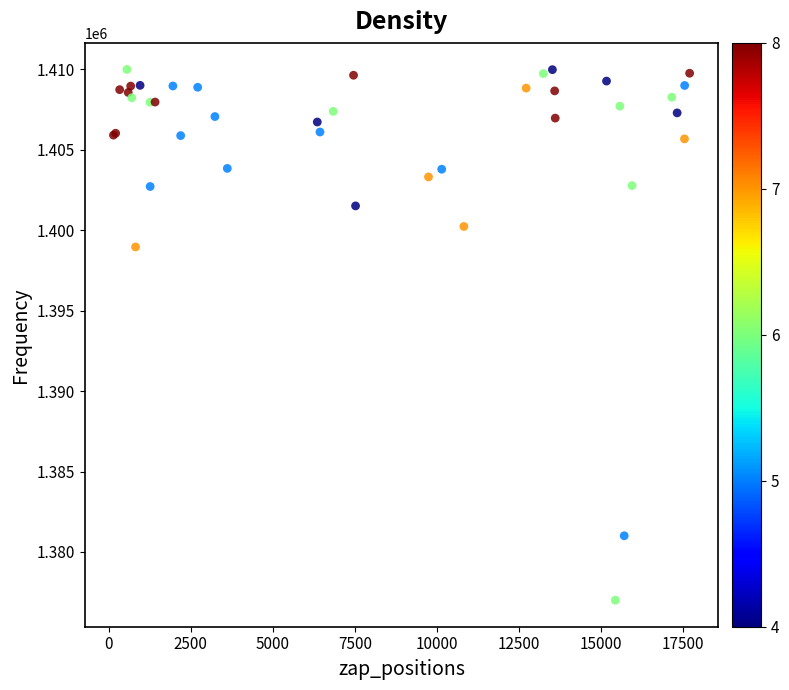

What Y value in the scatter plot is closest to 1393501?

1398964